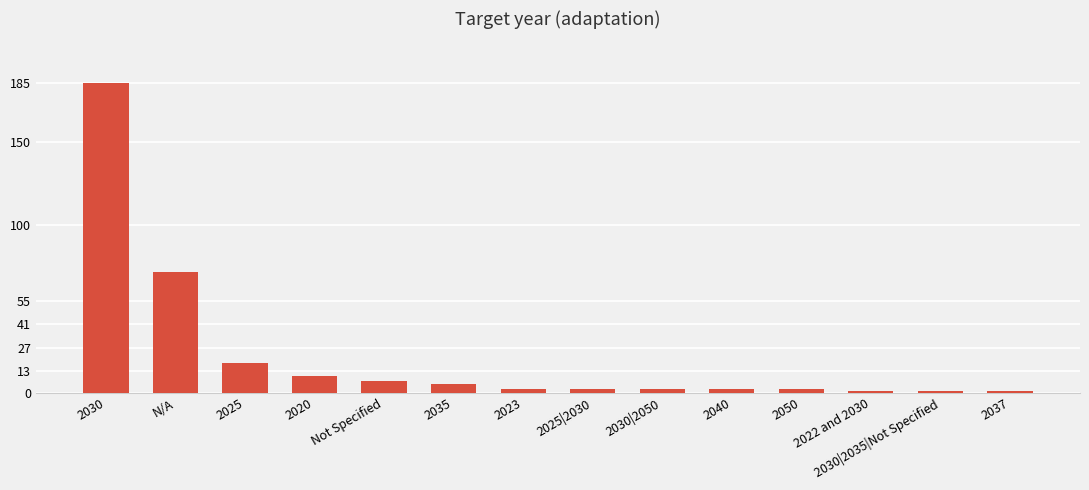

Which has a higher value, N/A or 2040?

N/A